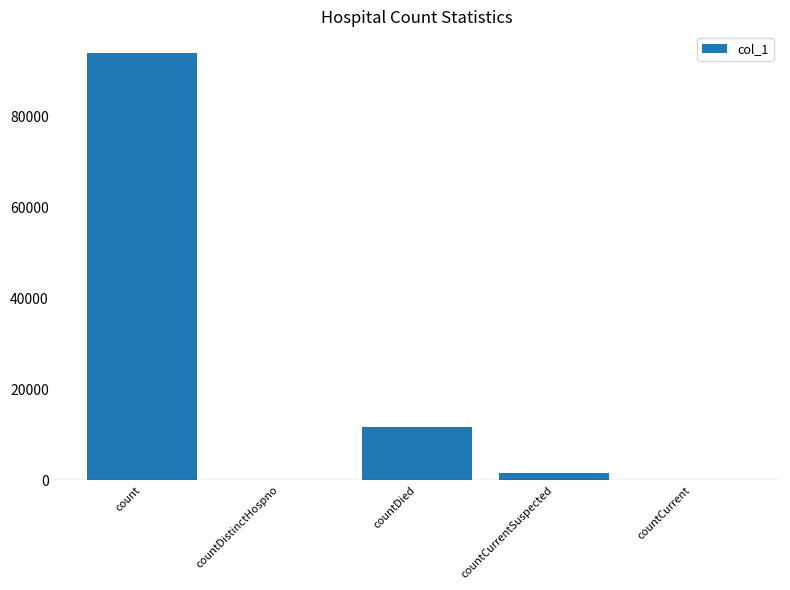

Between countCurrent and countDied, which is larger?

countDied